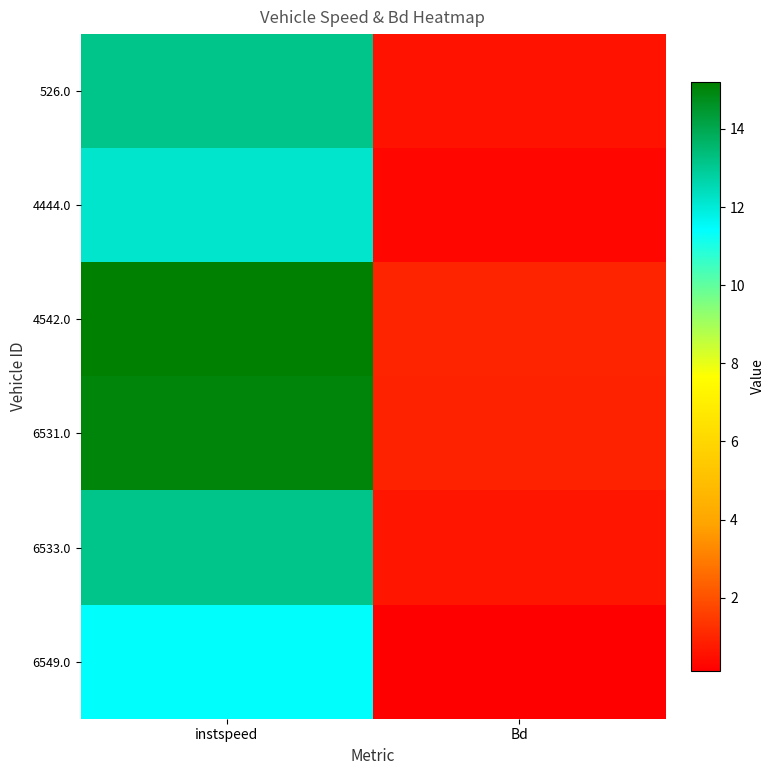

Reading left to right, extract all data points from this chart.

526.0: instspeed=13.1	Bd=0.6
4444.0: instspeed=12.2	Bd=0.3
4542.0: instspeed=15.2	Bd=1.0
6531.0: instspeed=15.0	Bd=0.9
6533.0: instspeed=13.1	Bd=0.6
6549.0: instspeed=11.4	Bd=0.1